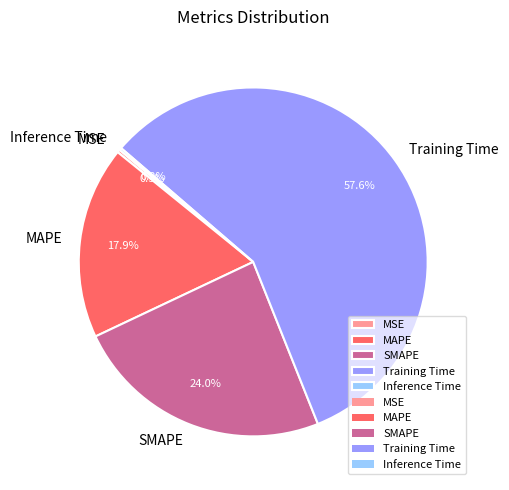

What is the largest slice in the pie chart?

Training Time